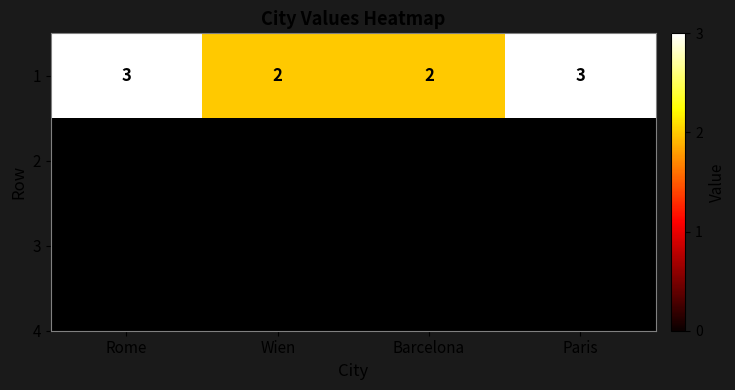

Reading left to right, list all the values displayed in this chart.

Rome=3	Wien=2	Barcelona=2	Paris=3